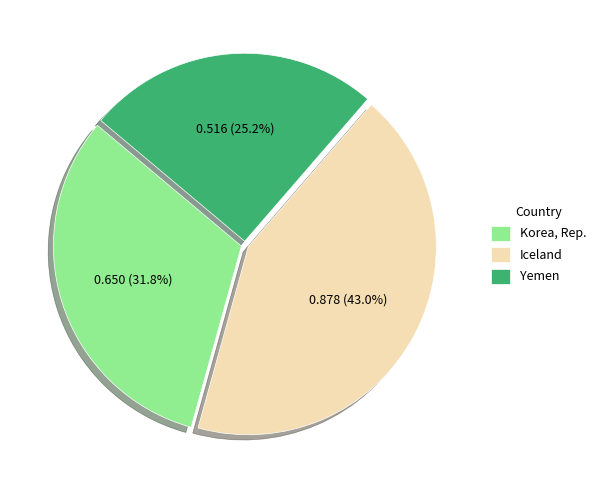

What percentage is the Yemen slice, to the nearest percent?

25%